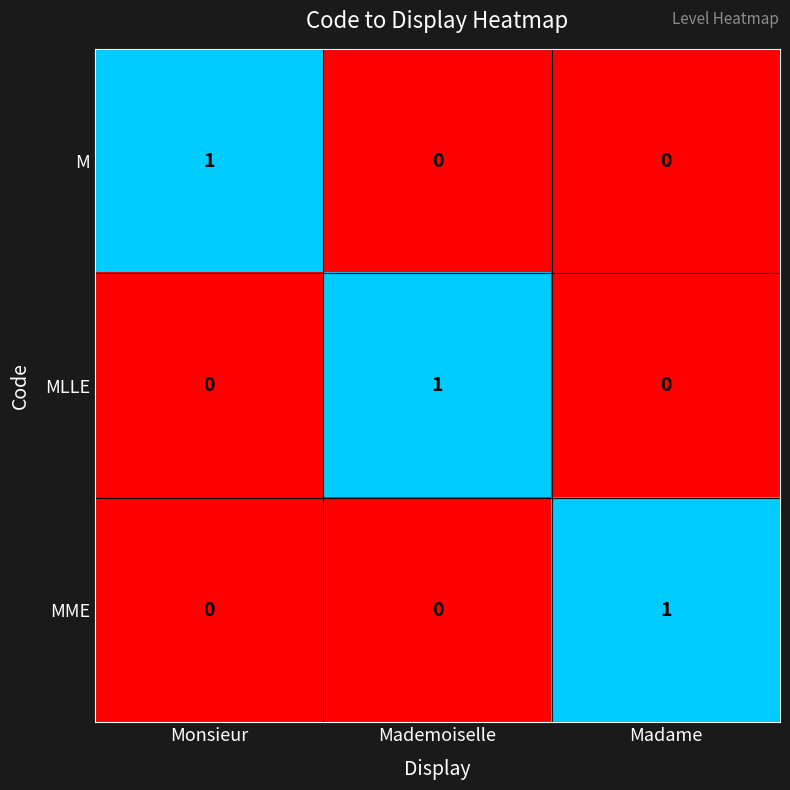

At how many categories does at least one series exceed 0?

3